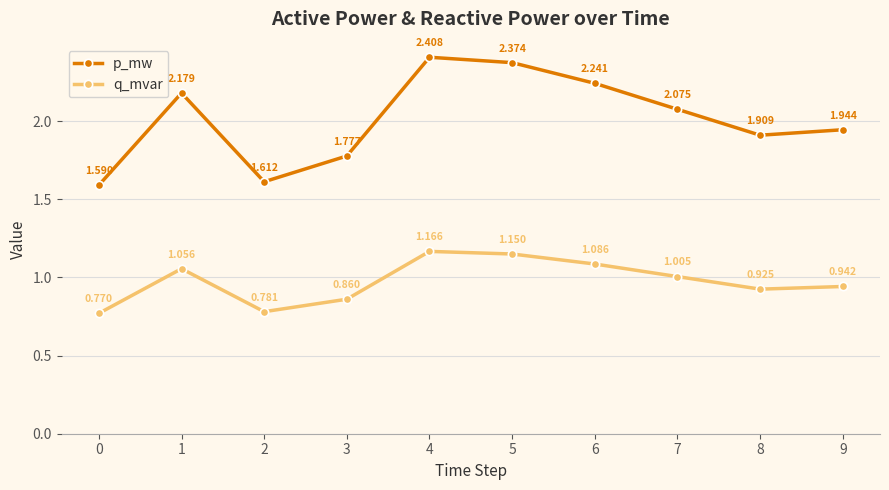

Between 6 and 8, which series saw the biggest shift?

p_mw